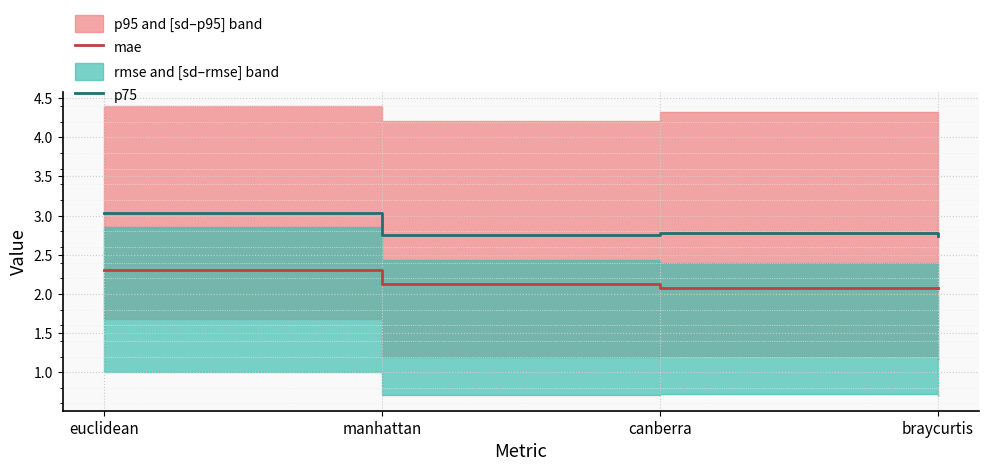

The mae series shows 3.2 at manhattan. True or false?

False